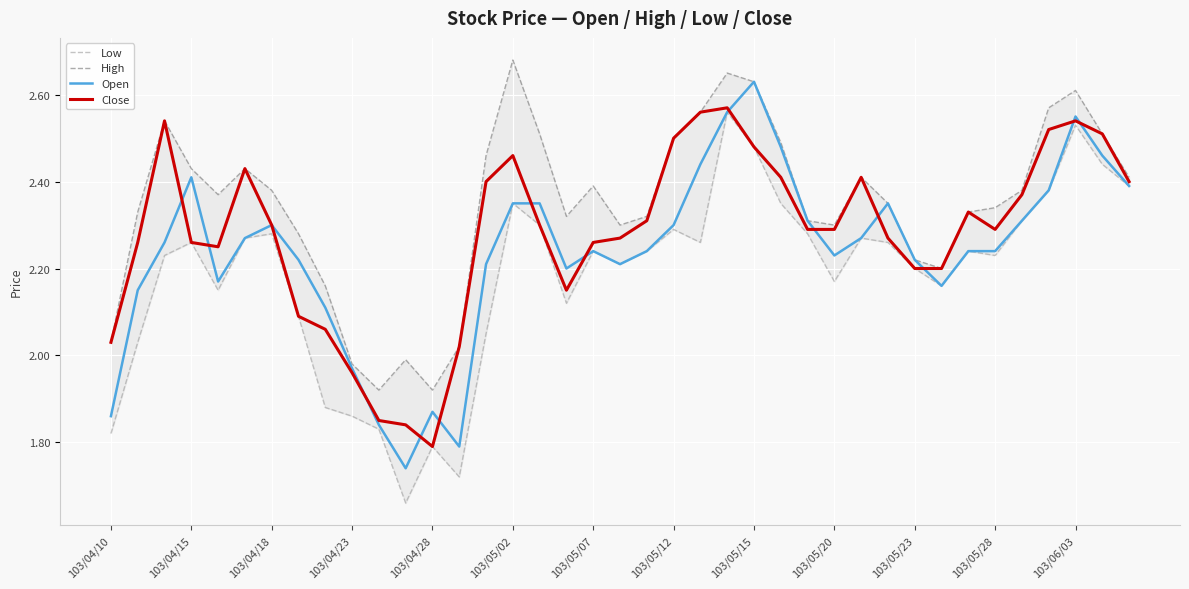

How many data points in Open are less than 2?

6